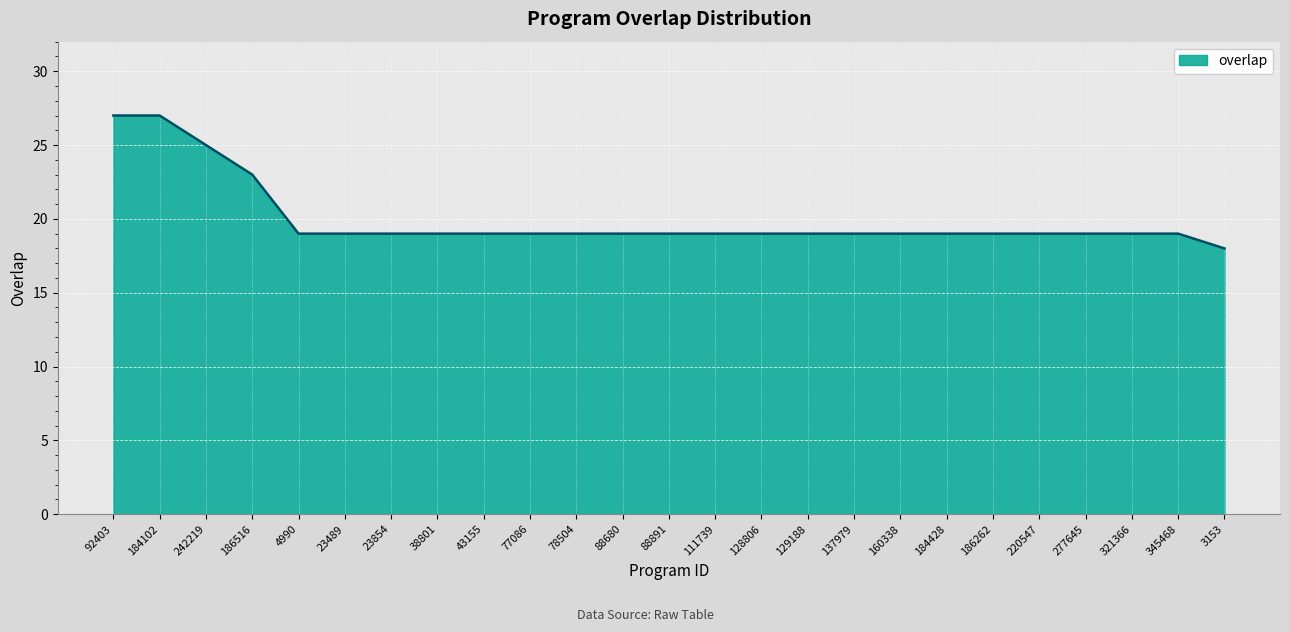

What is the approximate value at 242219?

25